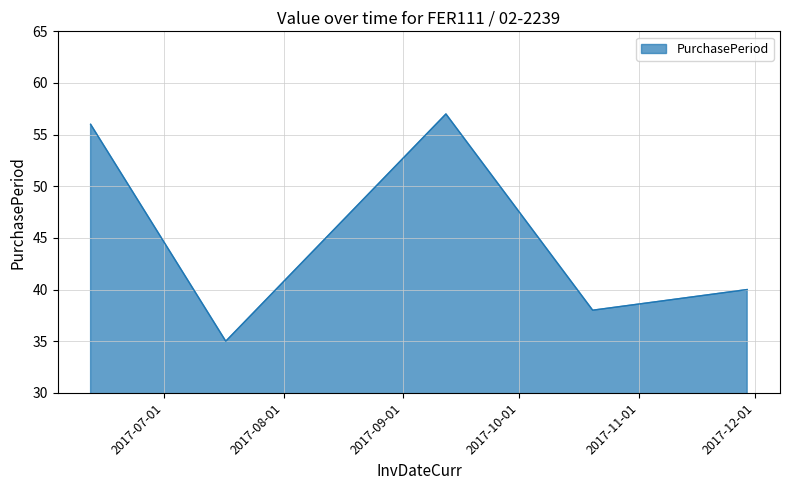

How many lines are shown in the chart?

1